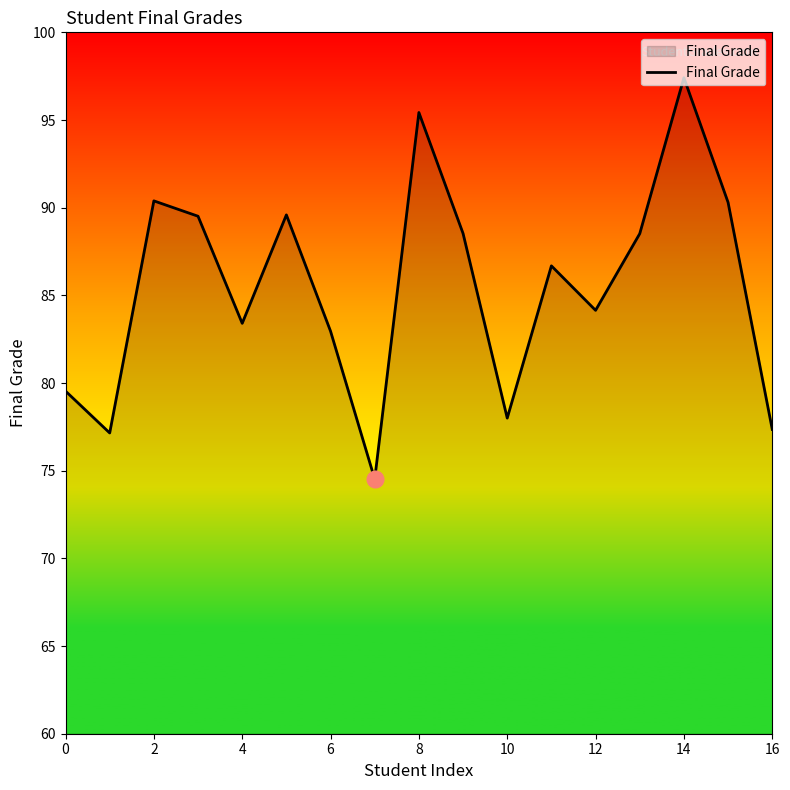

True or false: there are more than 1 points higher than both neighbors.

True